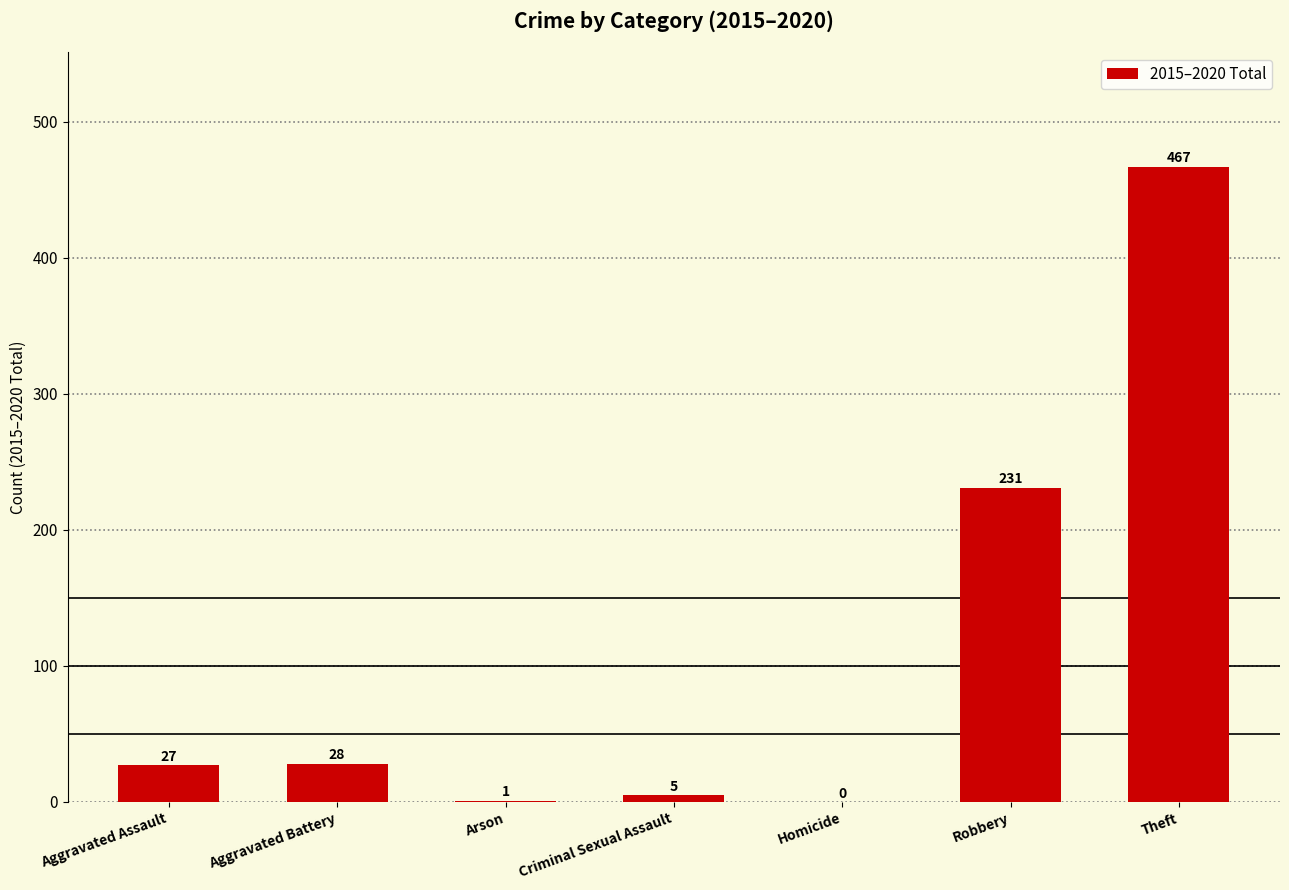

Count the number of categories in the chart.

7